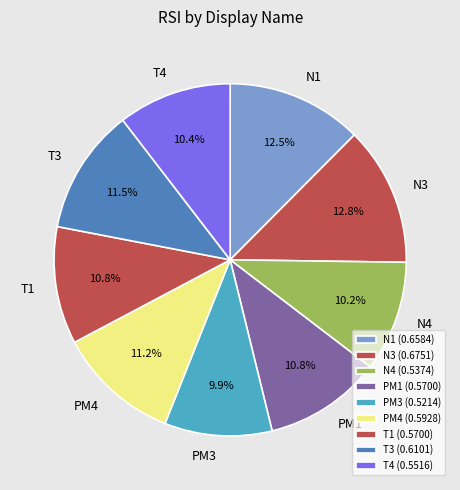

What is the ratio of the value at T1 to the value at T3?

0.9